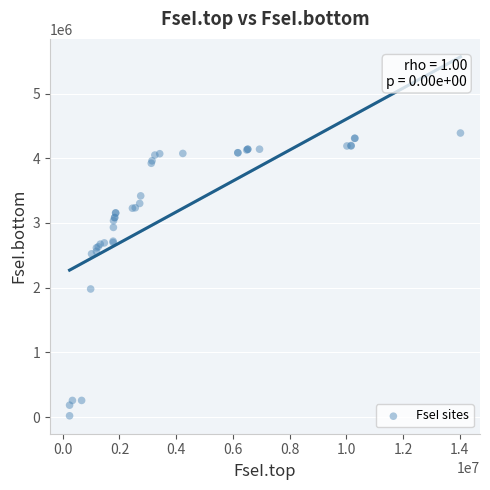

What Y value in the scatter plot is closest to 2204988?

1979377